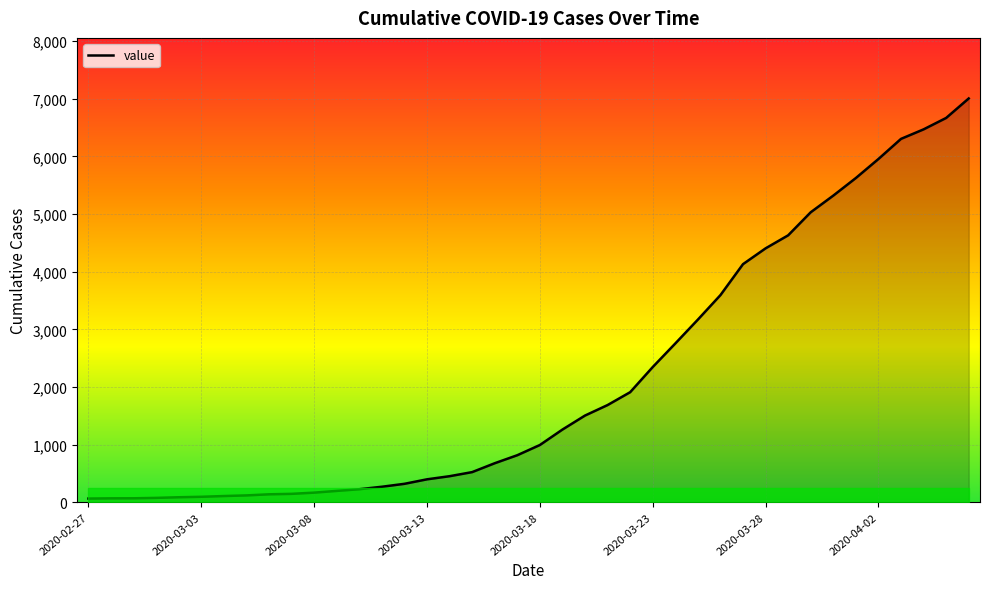

What is the greatest value displayed?

7004